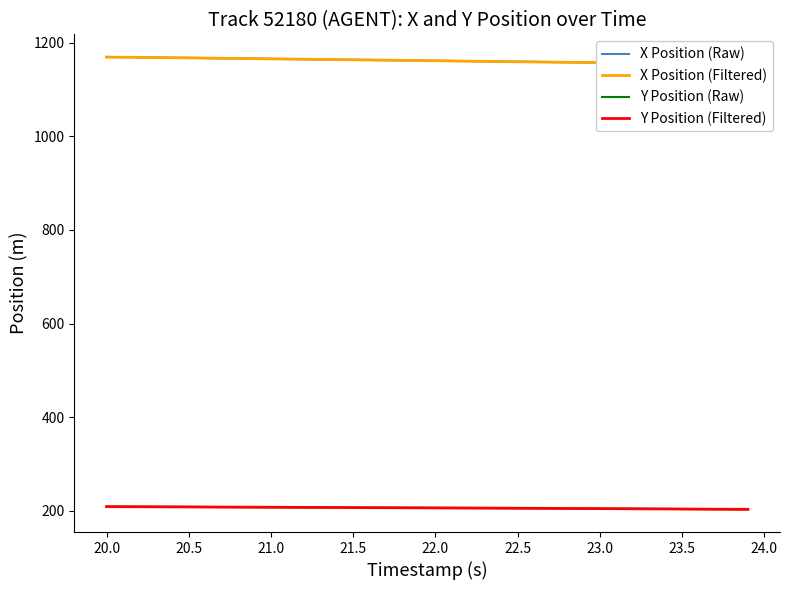

What is the sum of all X Position (Filtered) values?

46464.6